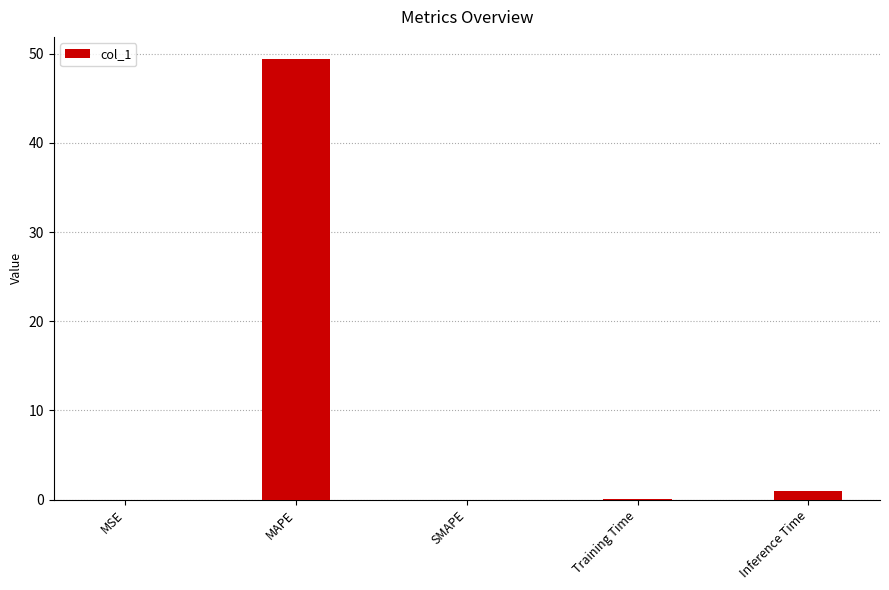

What is the maximum value shown in the chart?

49.4